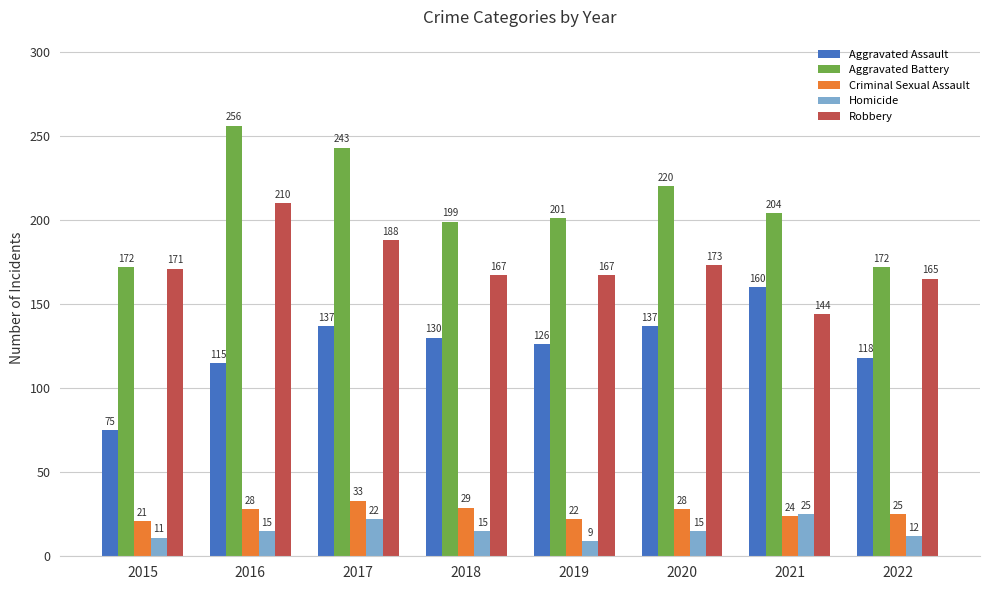

At which category is the sum across all series the highest?

2016